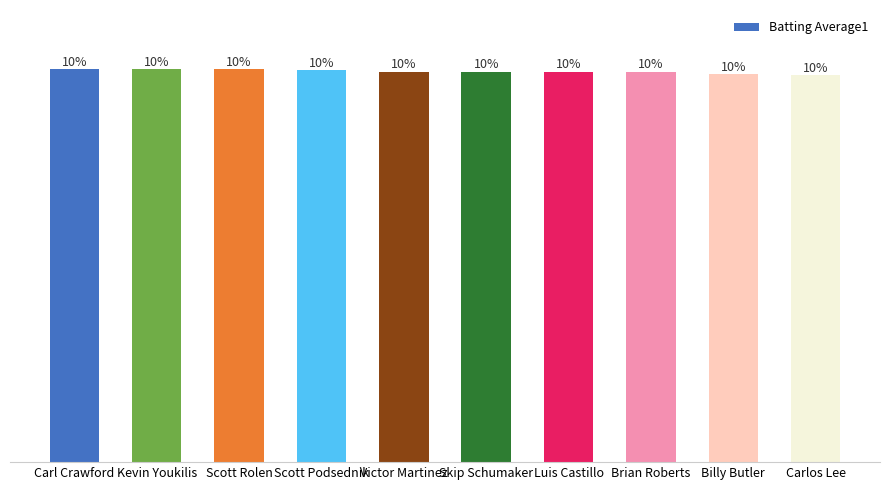

The chart shows a value of 0.4 at Skip Schumaker. True or false?

False